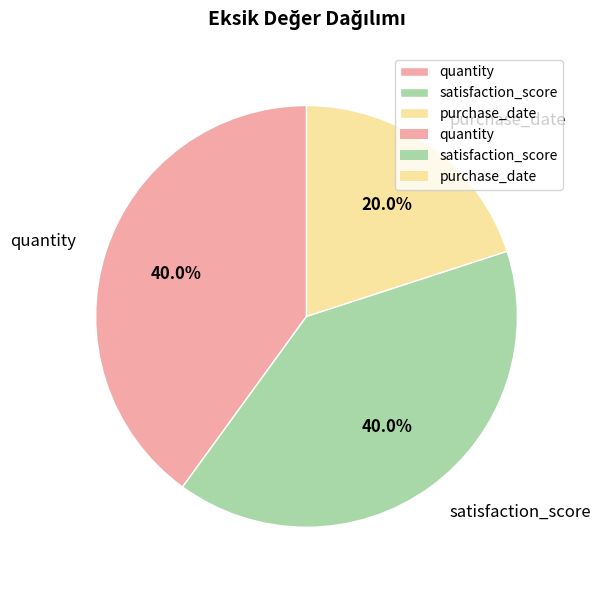

Is there a majority slice in this chart?

No